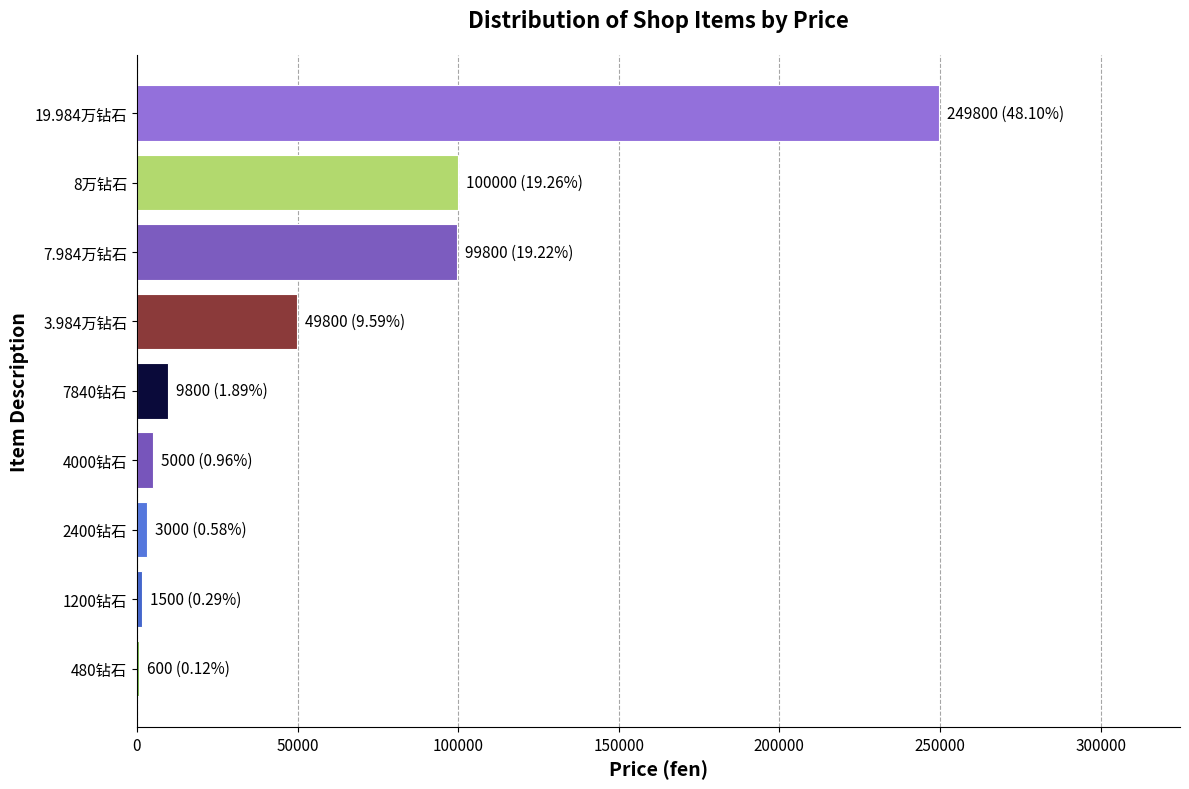

What is the greatest value displayed?

249800